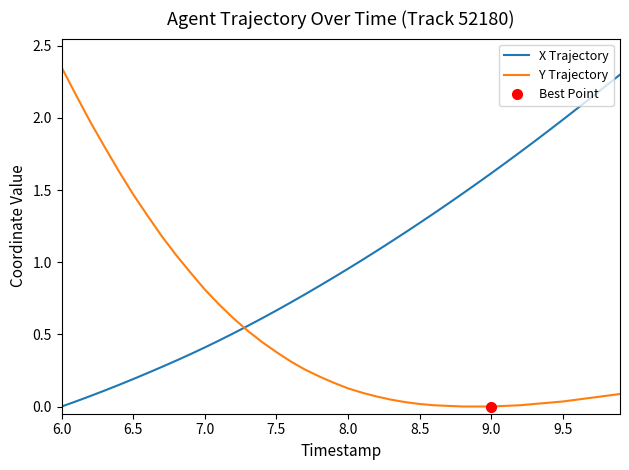

How many values in X Trajectory are above zero?

39